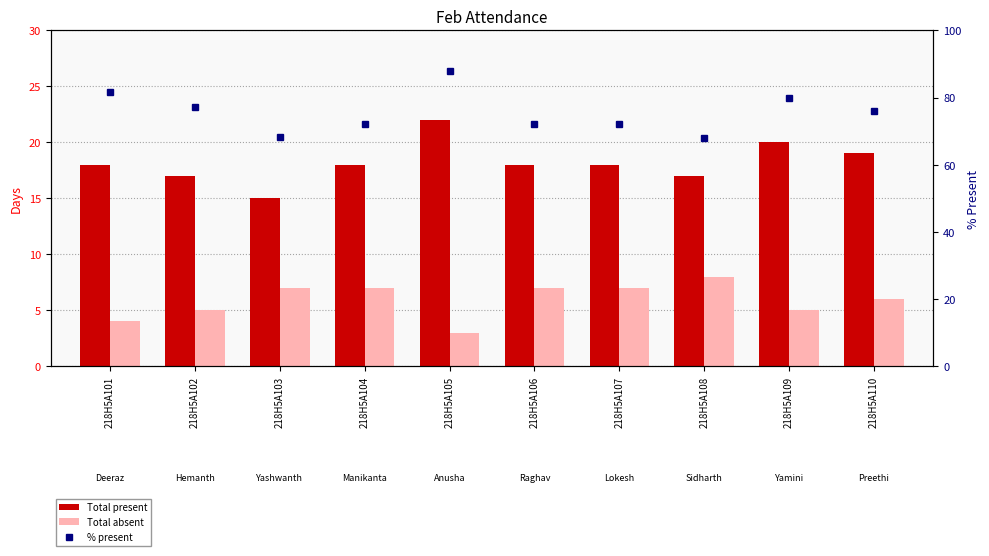

At which label does Total absent reach its minimum?

218H5A105